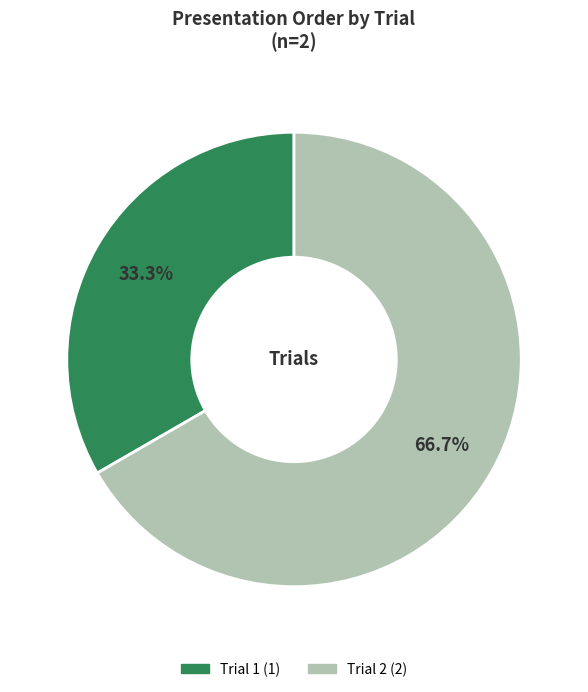

Which slice is the smallest?

Trial 1